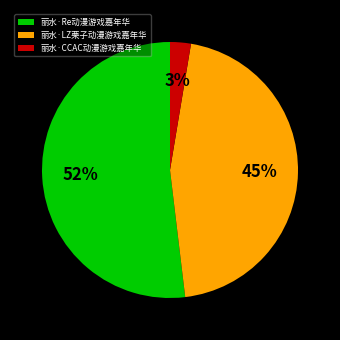

Rank the categories by value from lowest to highest.

丽水·CCAC动漫游戏嘉年华, 丽水·LZ栗子动漫游戏嘉年华, 丽水·Re动漫游戏嘉年华